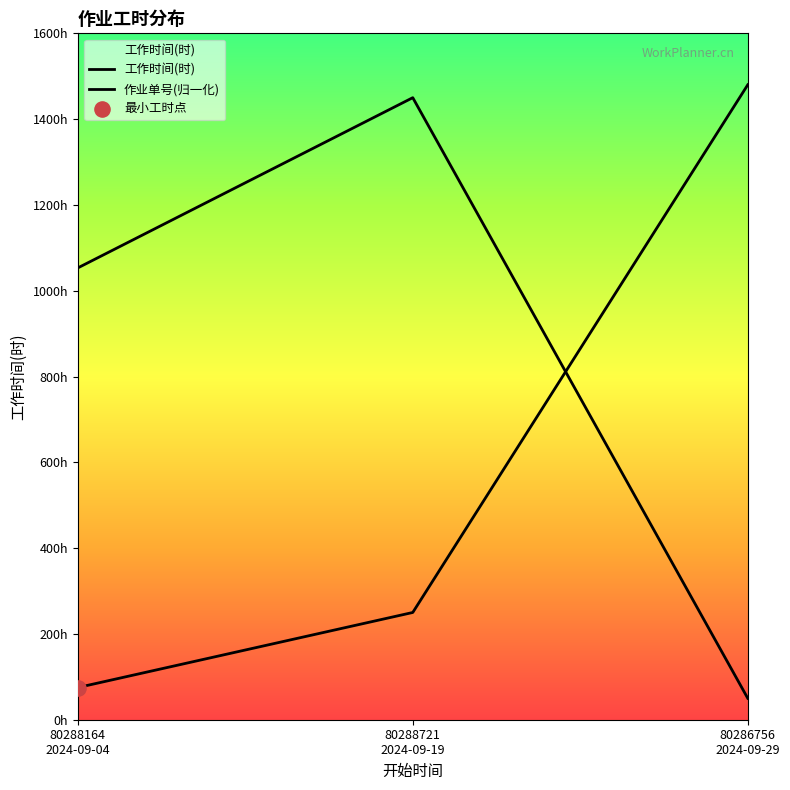

Which series has the largest total across all categories?

作业单号(归一化)